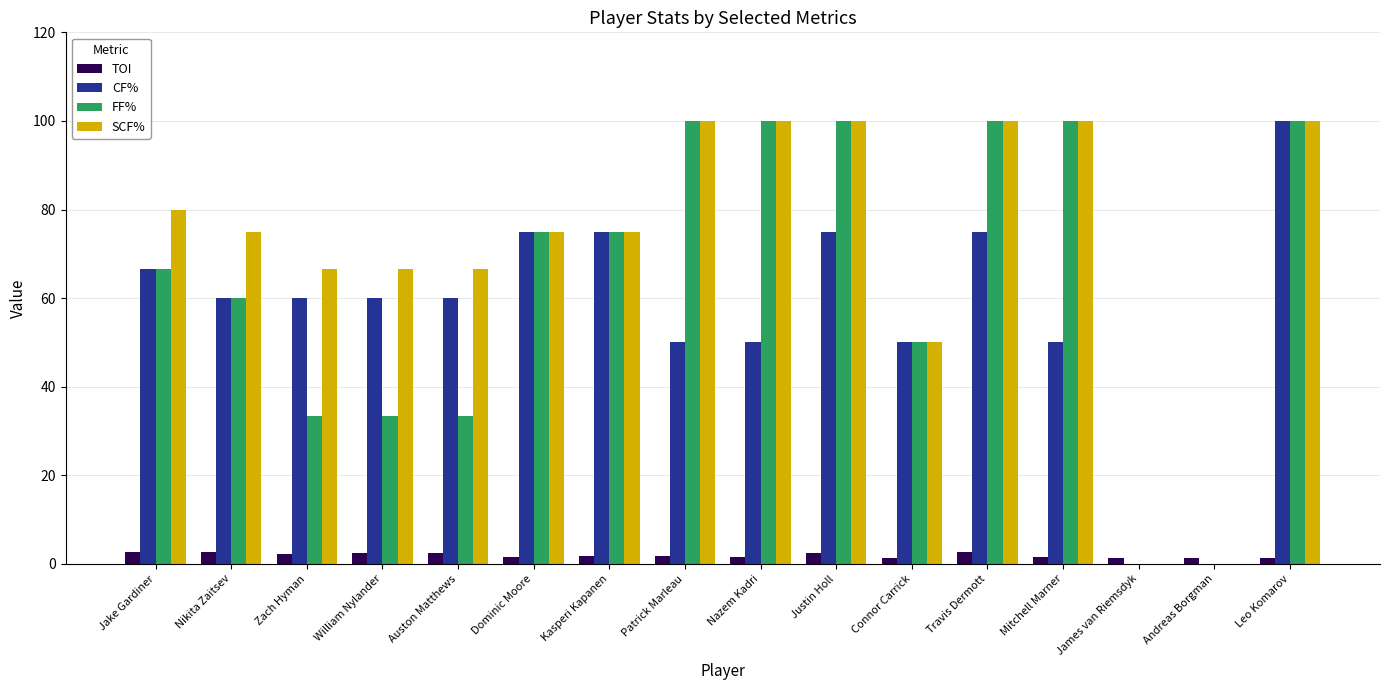

What is the sum of the FF% values at Kasperi Kapanen and Leo Komarov?

175.0